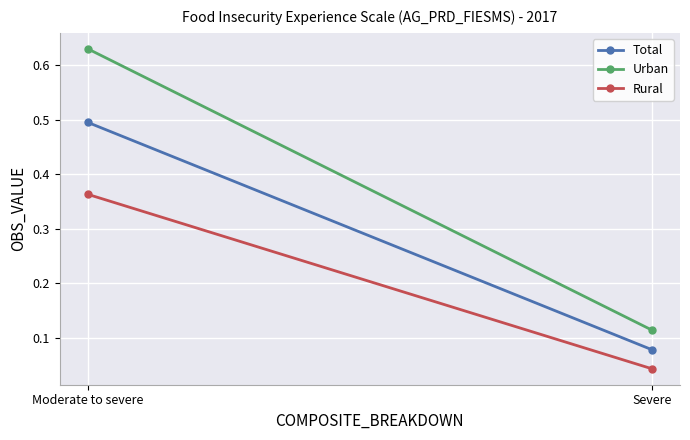

Which has a higher value, Severe or Moderate to severe?

Moderate to severe